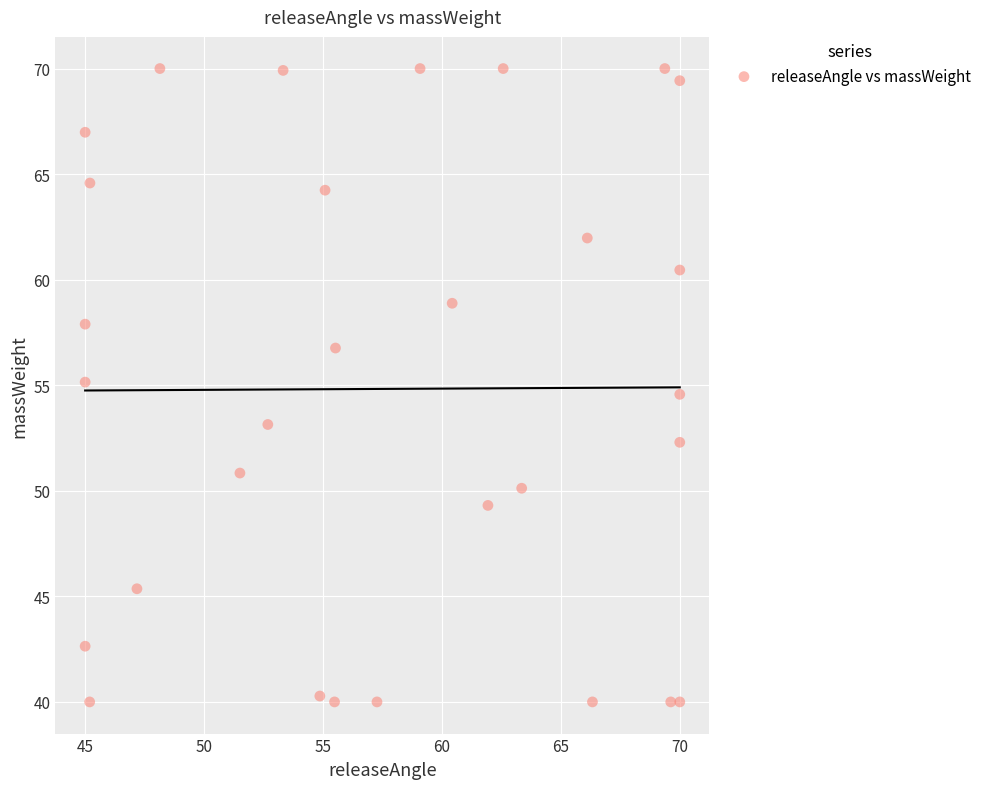

What is the range of Y values (max minus min)?

30.0